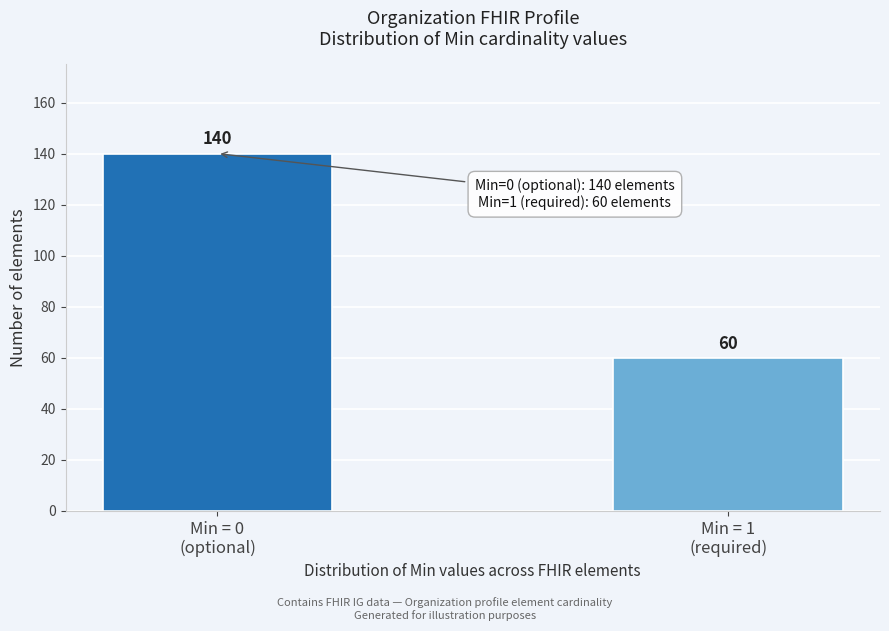

Reading left to right, what are all the values shown in this chart?

140	60